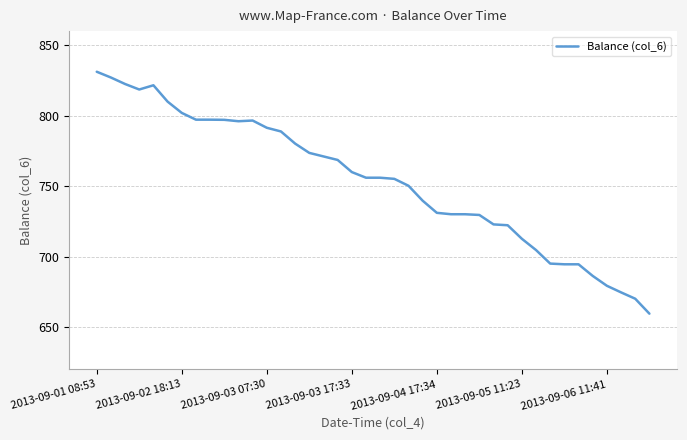

What is the greatest value displayed?

831.2